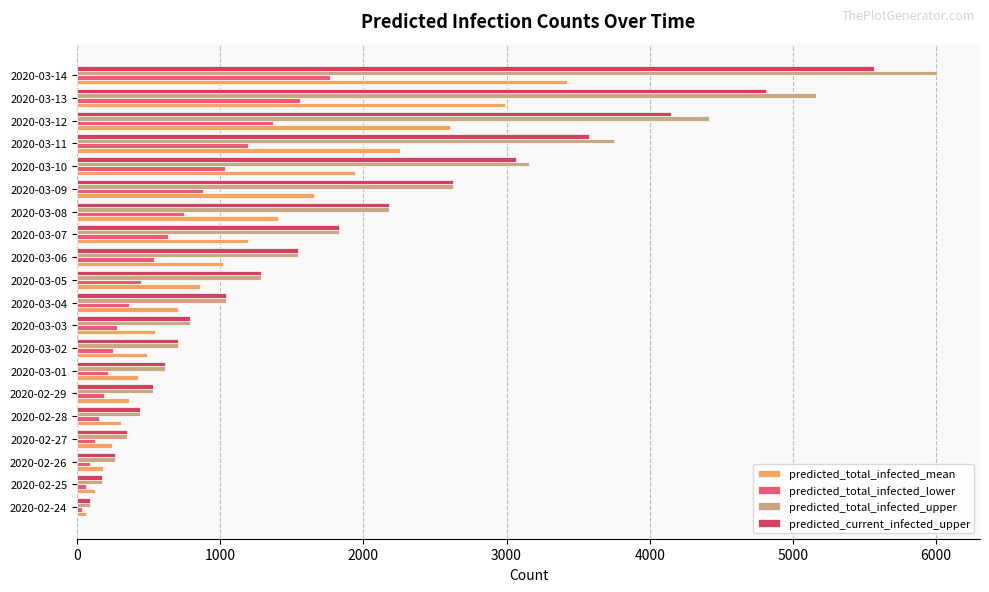

Rank the categories by predicted_total_infected_upper value from lowest to highest.

2020-02-24, 2020-02-25, 2020-02-26, 2020-02-27, 2020-02-28, 2020-02-29, 2020-03-01, 2020-03-02, 2020-03-03, 2020-03-04, 2020-03-05, 2020-03-06, 2020-03-07, 2020-03-08, 2020-03-09, 2020-03-10, 2020-03-11, 2020-03-12, 2020-03-13, 2020-03-14